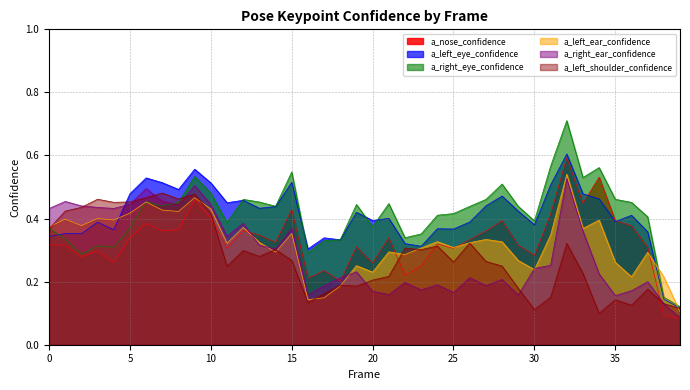

At which category does the chart reach its minimum across all series?

39